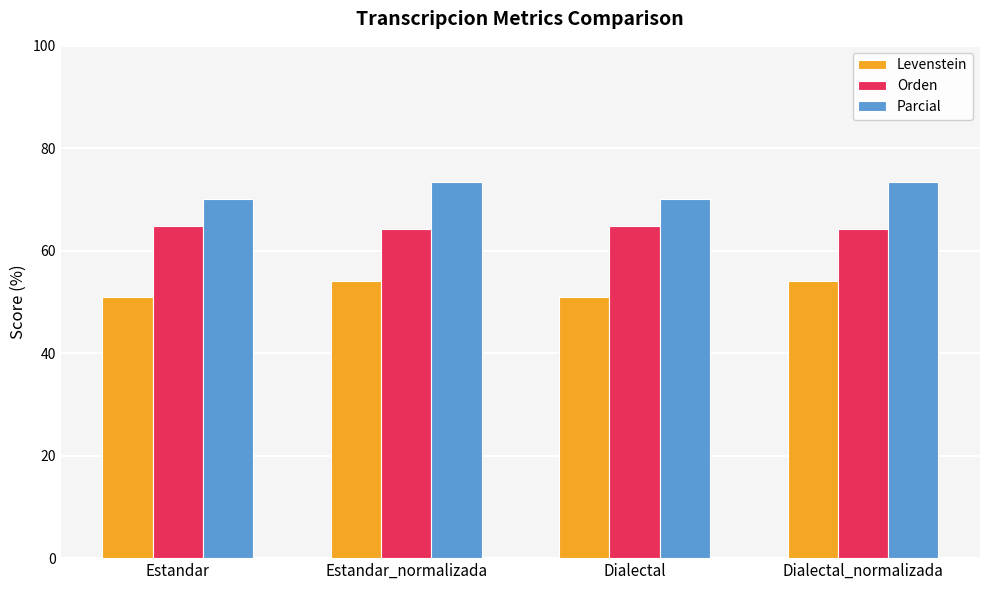

Reading left to right, extract all data points from this chart.

Levenstein: 51.0	54.1	51.0	54.1
Orden: 64.8	64.3	64.8	64.3
Parcial: 70.1	73.4	70.1	73.4